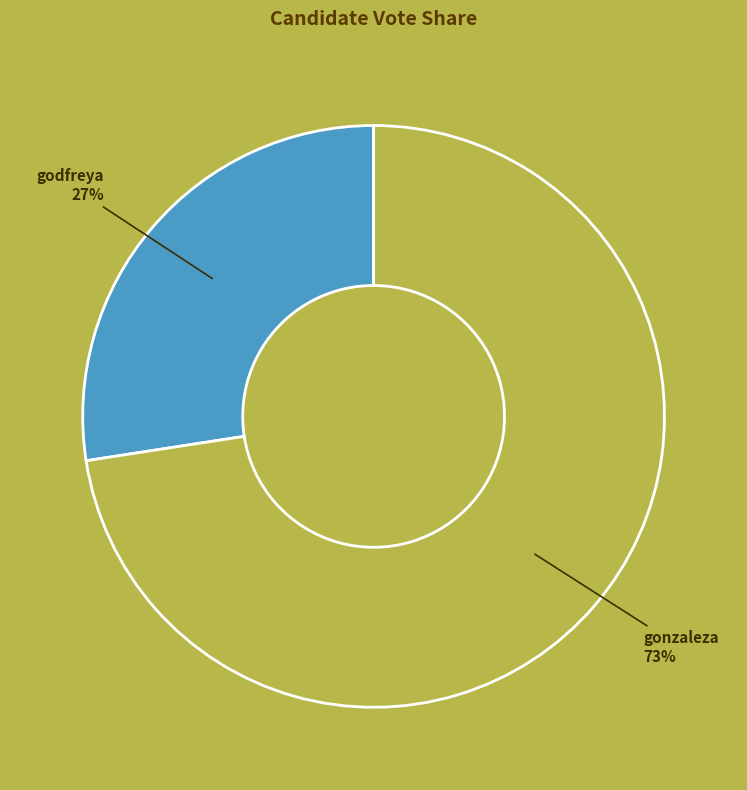

To the nearest percent, what is the average slice percentage?

50%